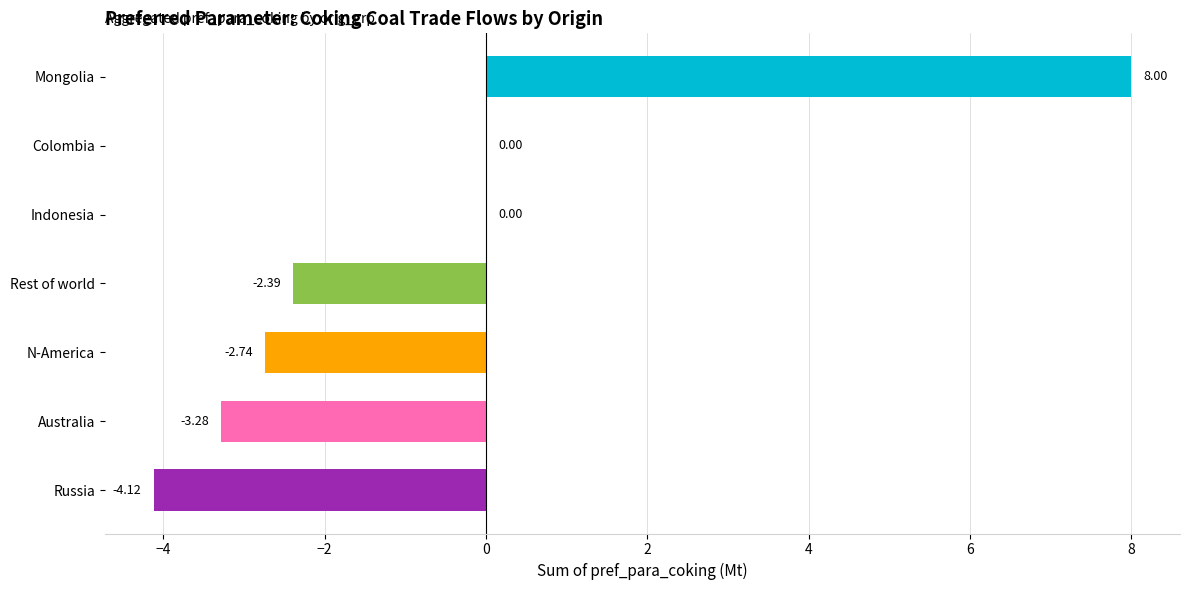

What is the sum of all values?

-4.5